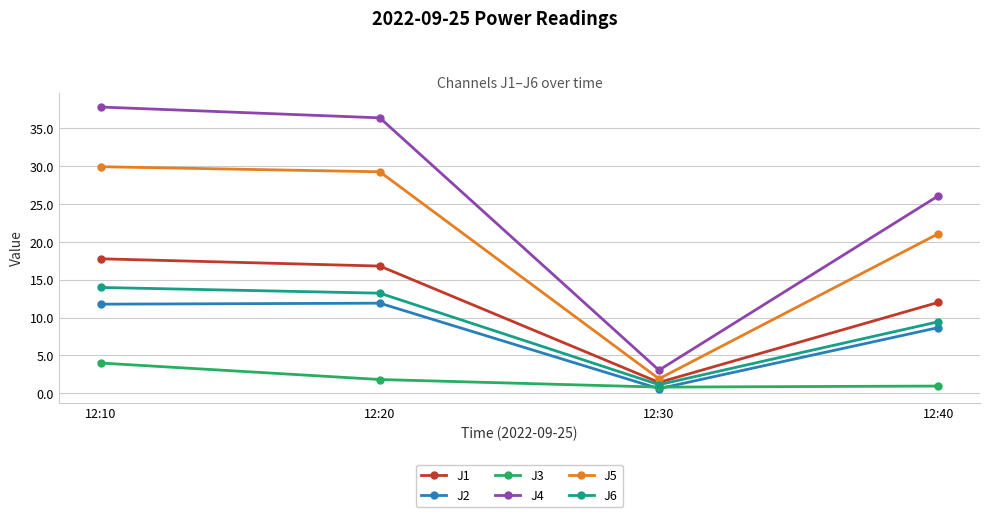

True or false: J1 and J4 cross at least once.

False